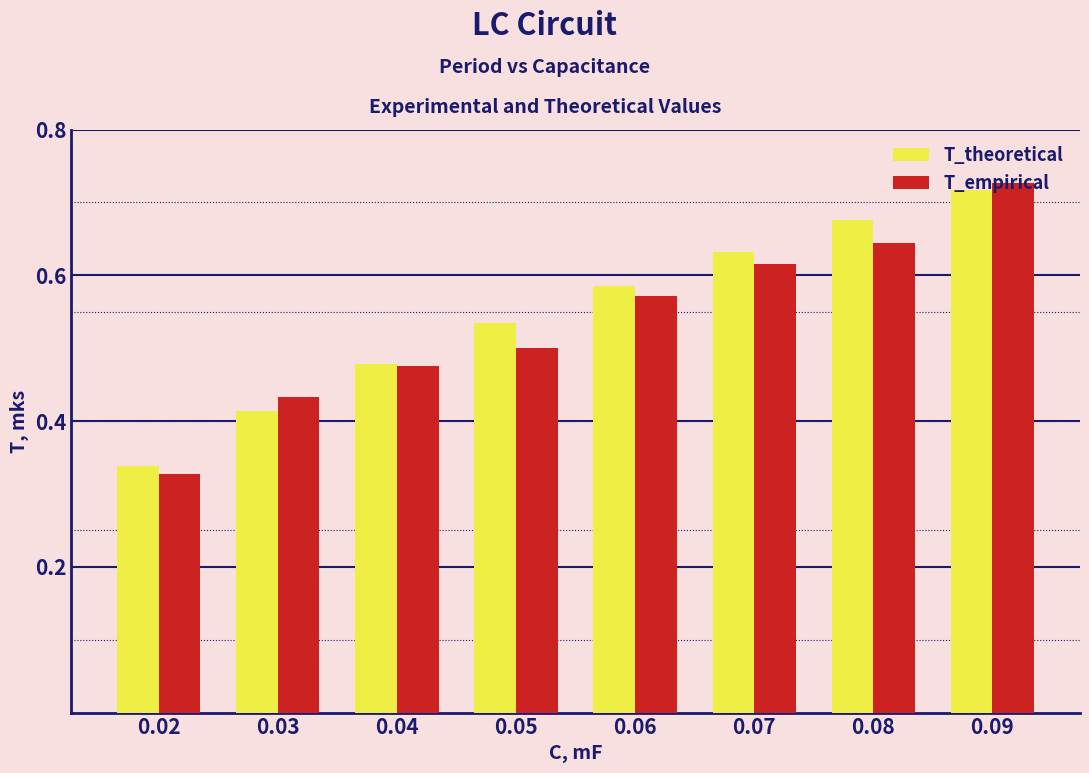

Count the T_empirical values in the range 0 to 1.

8